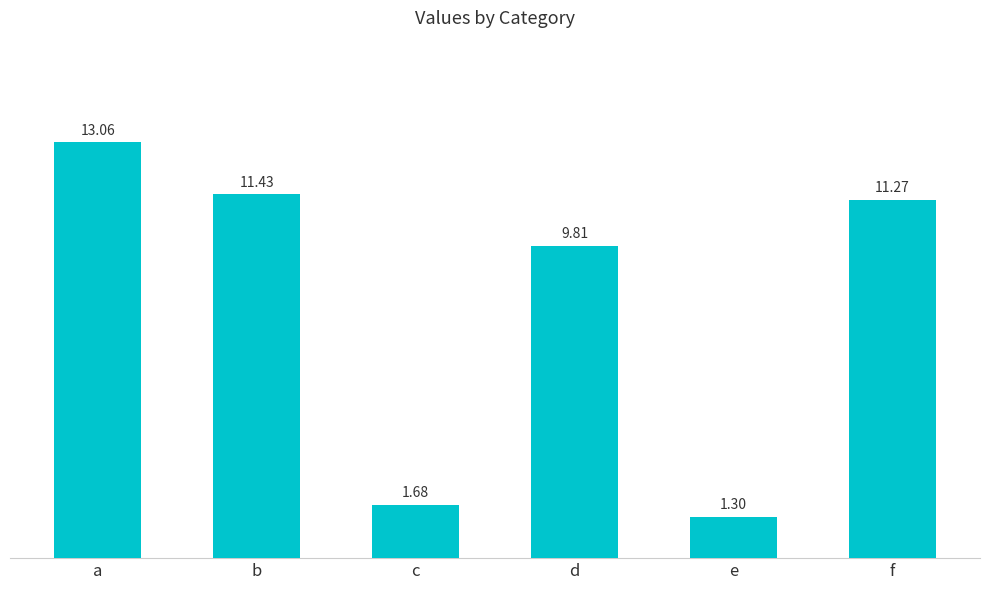

What is the change in value from a to f?

-1.8